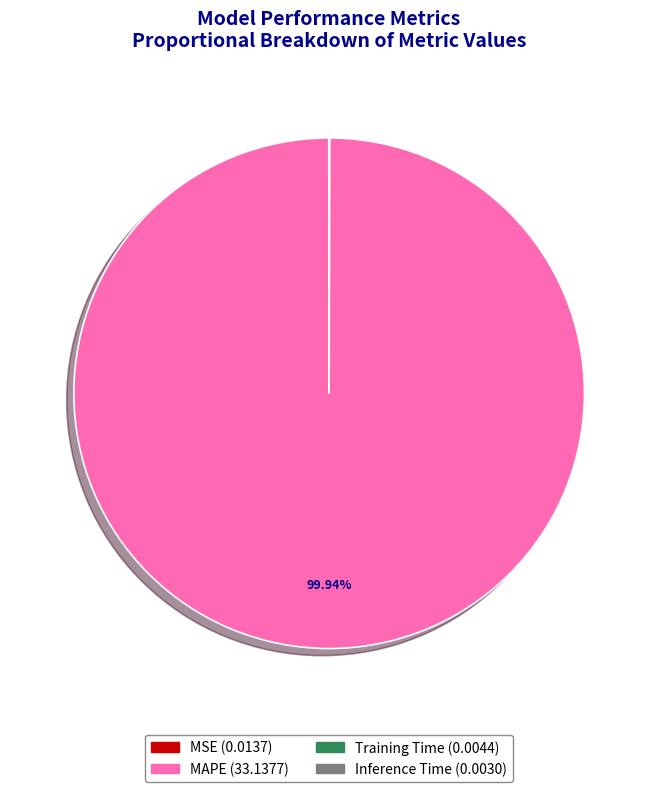

Which category has the biggest portion of the pie?

MAPE